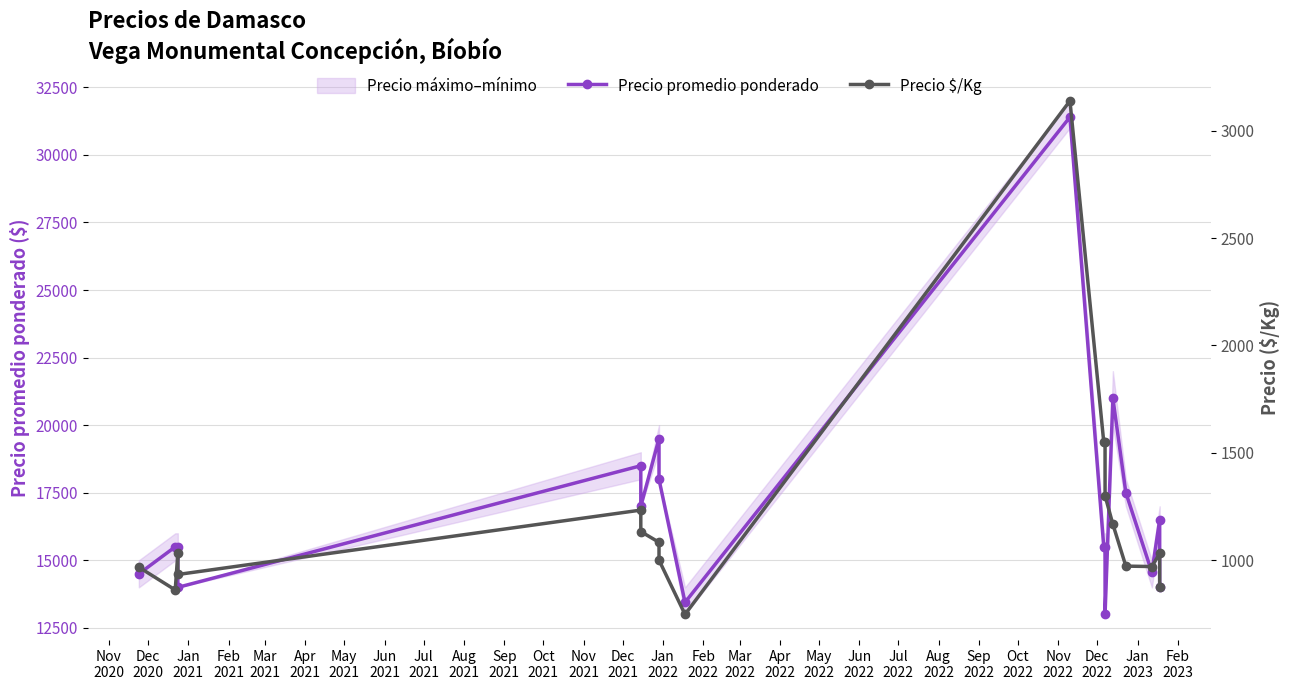

True or false: Precio promedio ponderado has more than 1 interior local peaks.

True